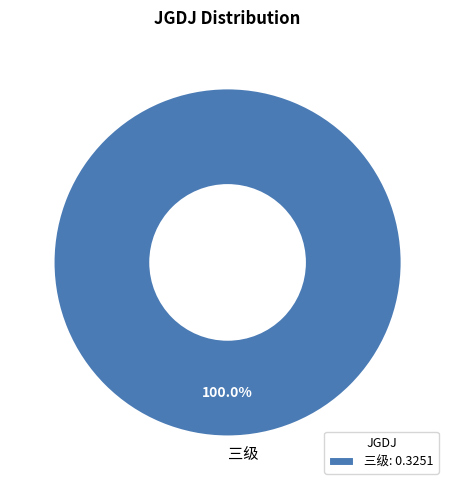

Does any single category account for the majority?

Yes